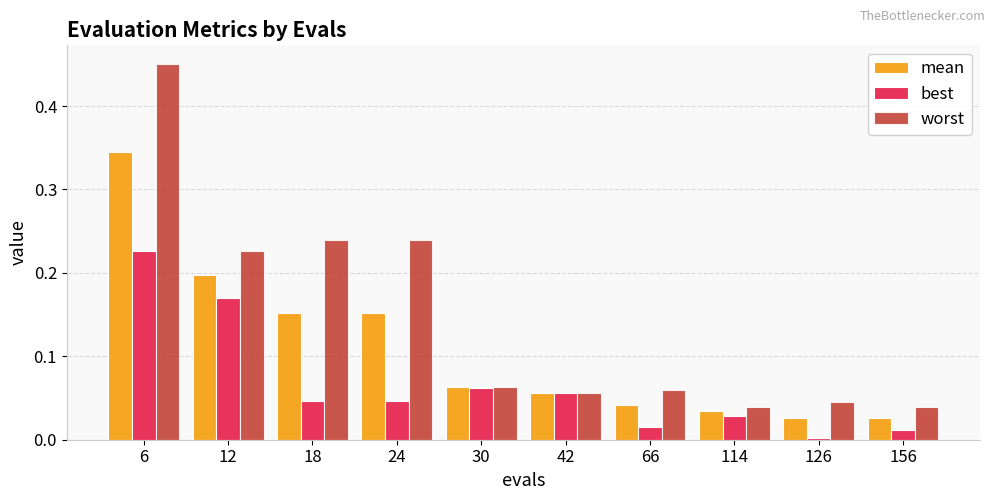

At which category does the chart reach its peak across all series?

6